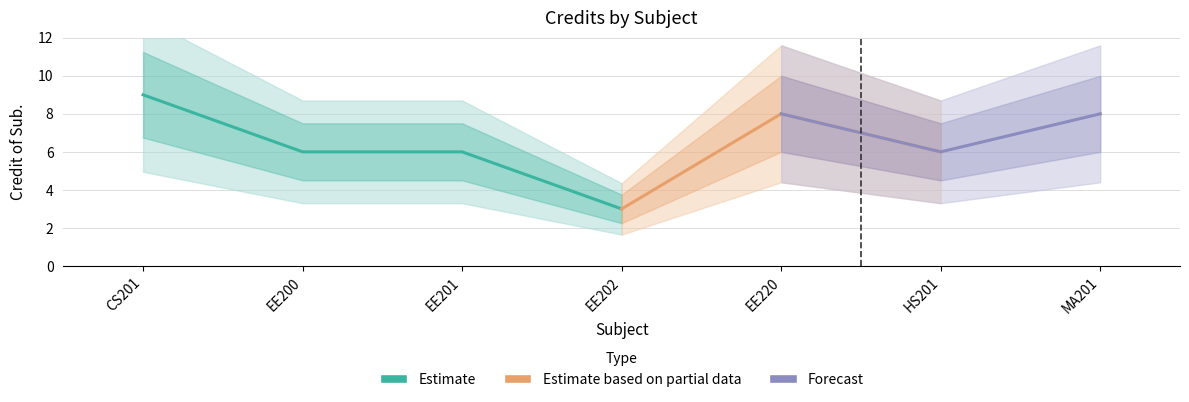

What is the smallest value displayed?

3